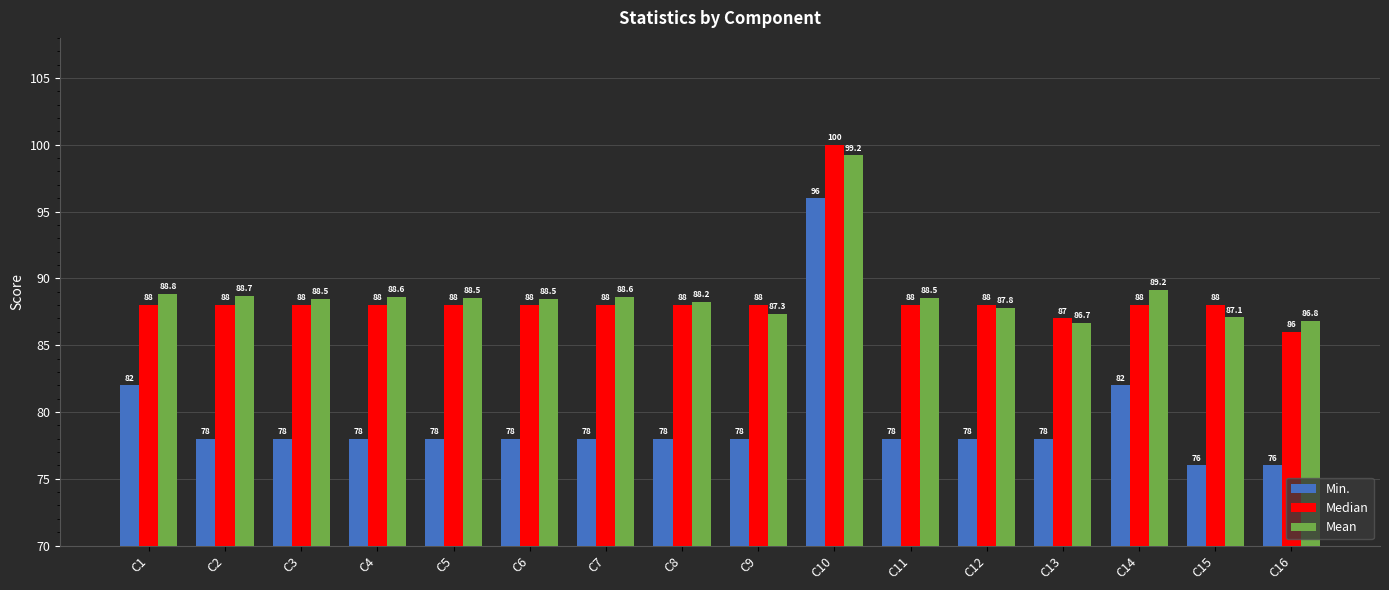

Reading left to right, list all the values displayed in this chart.

Min.: C1=82.0	C2=78.0	C3=78.0	C4=78.0	C5=78.0	C6=78.0	C7=78.0	C8=78.0	C9=78.0	C10=96.0	C11=78.0	C12=78.0	C13=78.0	C14=82.0	C15=76.0	C16=76.0
Median: C1=88.0	C2=88.0	C3=88.0	C4=88.0	C5=88.0	C6=88.0	C7=88.0	C8=88.0	C9=88.0	C10=100.0	C11=88.0	C12=88.0	C13=87.0	C14=88.0	C15=88.0	C16=86.0
Mean: C1=88.8	C2=88.7	C3=88.5	C4=88.6	C5=88.5	C6=88.5	C7=88.6	C8=88.2	C9=87.3	C10=99.2	C11=88.5	C12=87.8	C13=86.7	C14=89.2	C15=87.1	C16=86.8